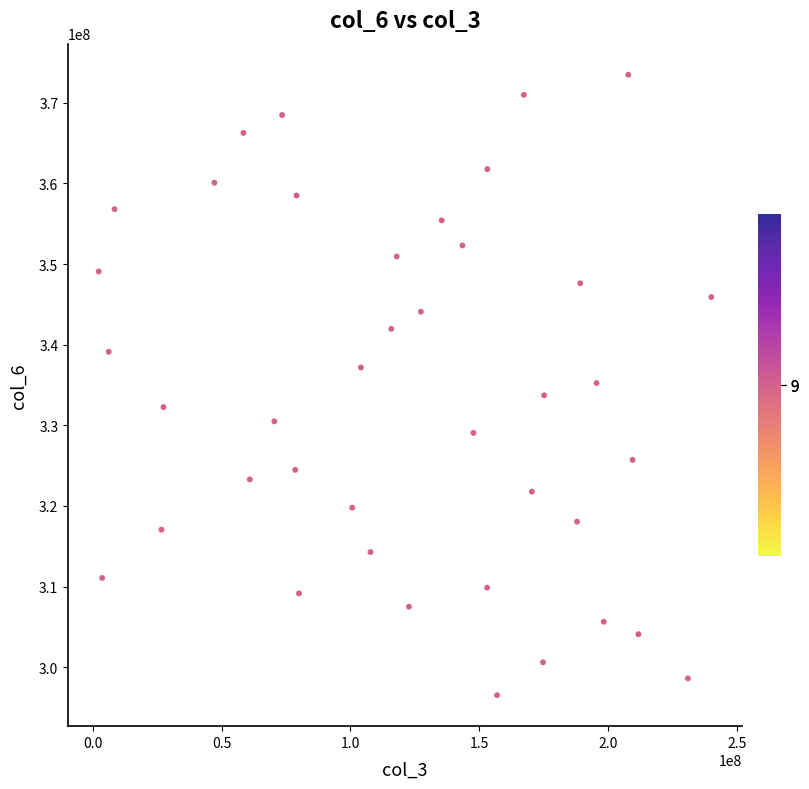

What is the range of Y values (max minus min)?

76930421